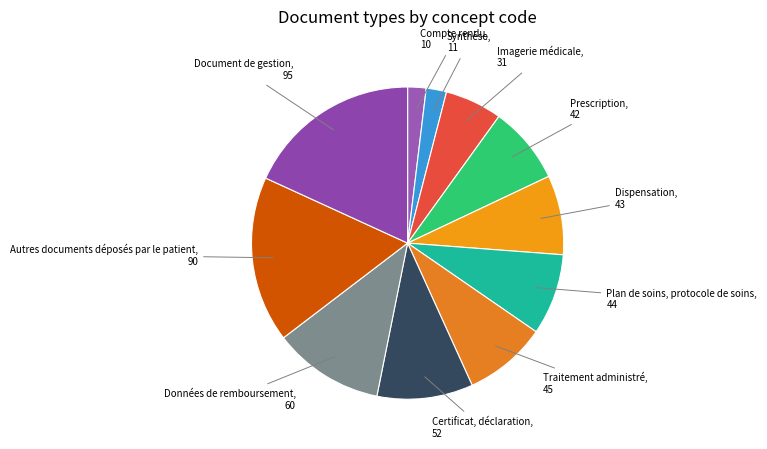

The Plan de soins, protocole de soins slice represents 8% of the pie. True or false?

True